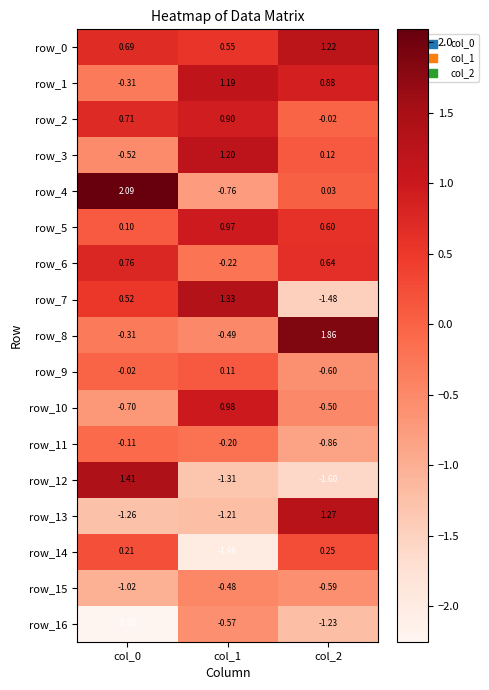

At which label does row_1 reach its peak?

col_1